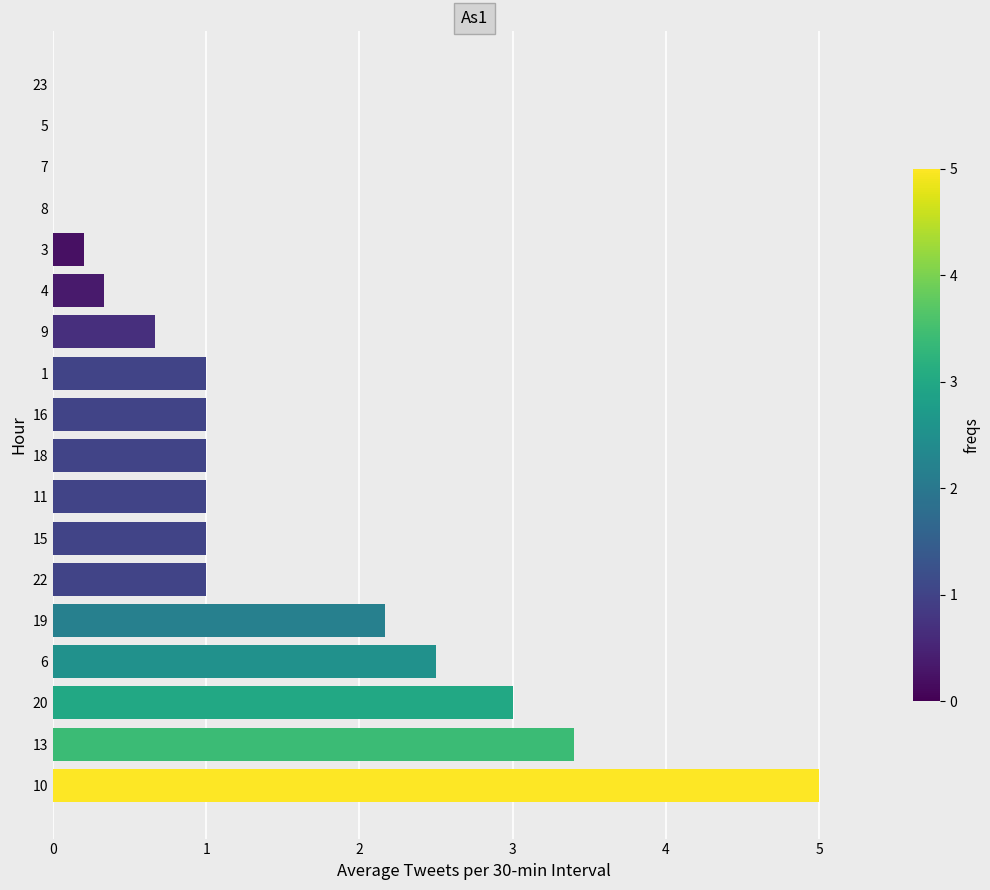

What is the change in value from 13 to 15?

-2.4